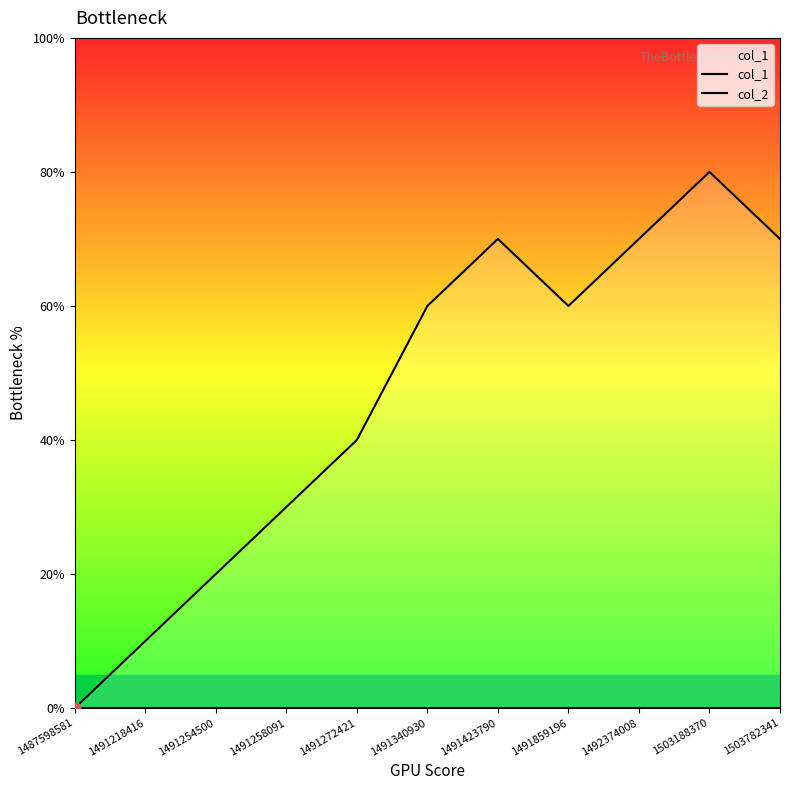

True or false: col_2 and col_1 intersect in this chart.

False